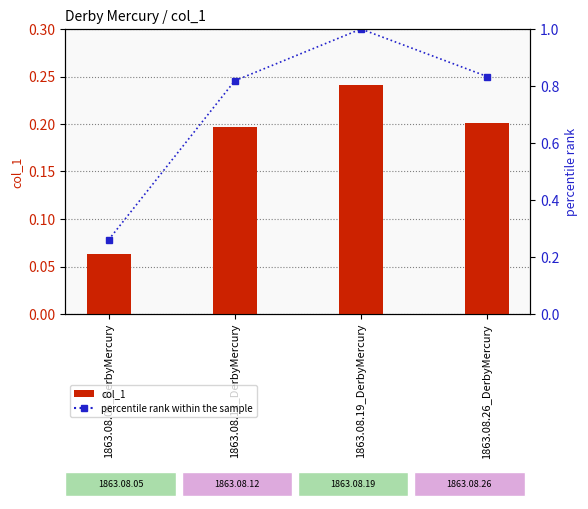

Reading left to right, list all the values displayed in this chart.

col_1: 1863.08.05_DerbyMercury=0.1	1863.08.12_DerbyMercury=0.2	1863.08.19_DerbyMercury=0.2	1863.08.26_DerbyMercury=0.2
percentile rank within the sample: 1863.08.05_DerbyMercury=0.3	1863.08.12_DerbyMercury=0.8	1863.08.19_DerbyMercury=1.0	1863.08.26_DerbyMercury=0.8